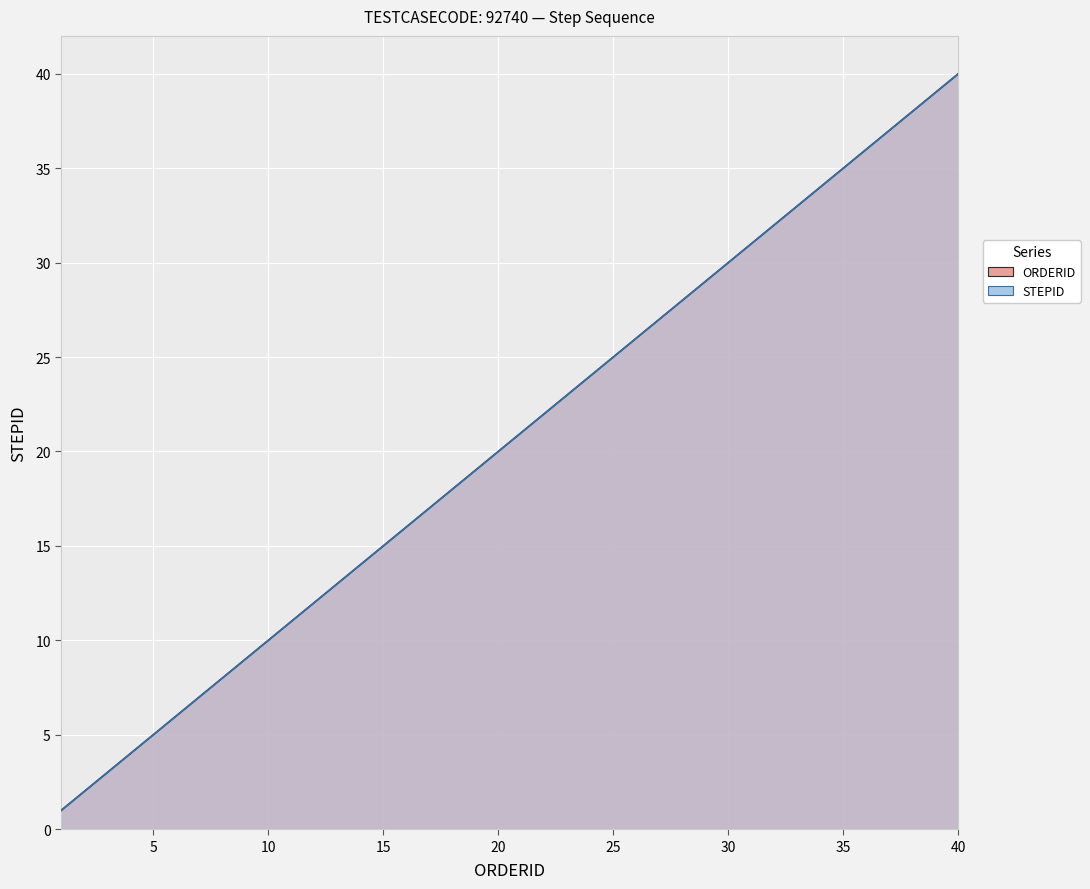

What is the value of the STEPID point at the 37th from the left?

37